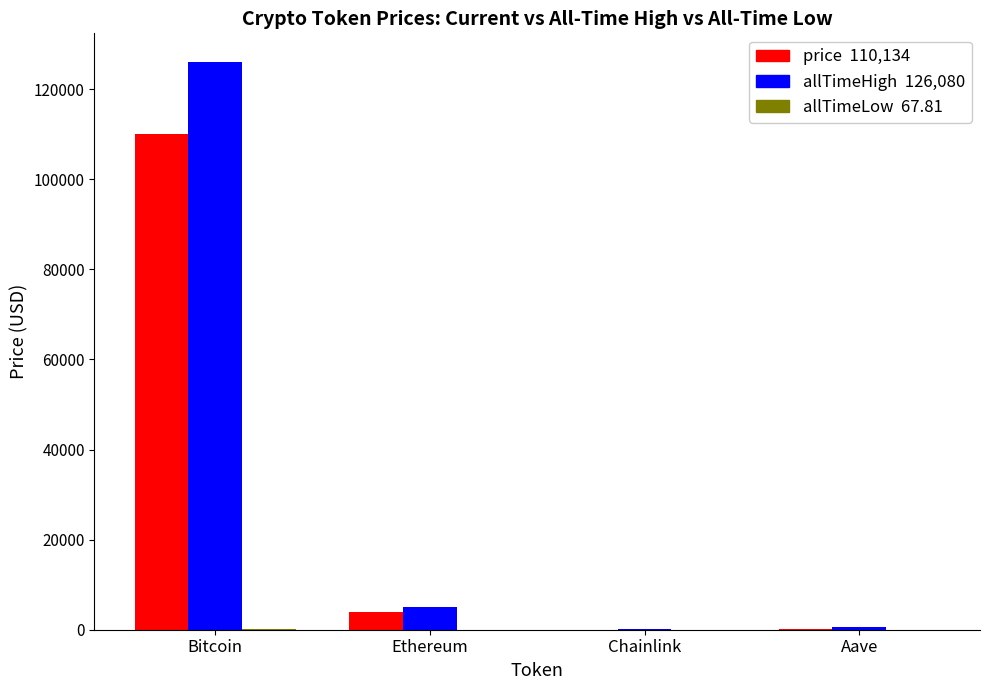

At which category is the sum across all series the highest?

Bitcoin